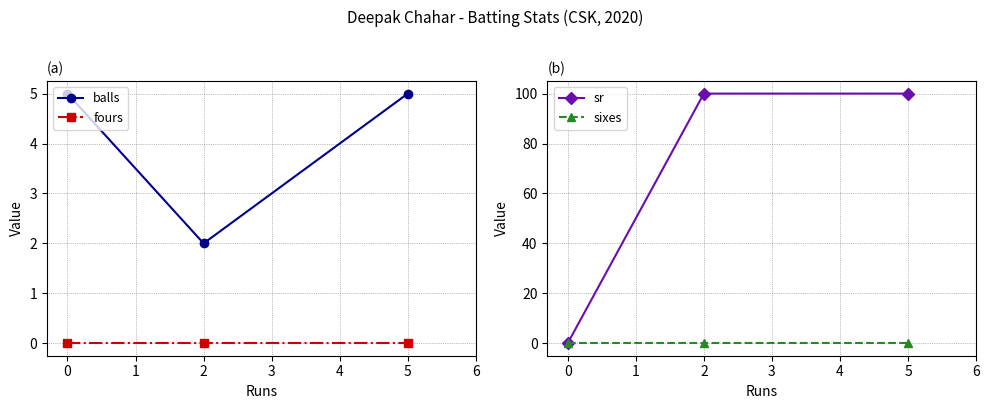

Reading left to right, extract all data points from this chart.

balls: 0=5	2=2	5=5
fours: 0=0	2=0	5=0
sr: 0=0	2=100	5=100
sixes: 0=0	2=0	5=0